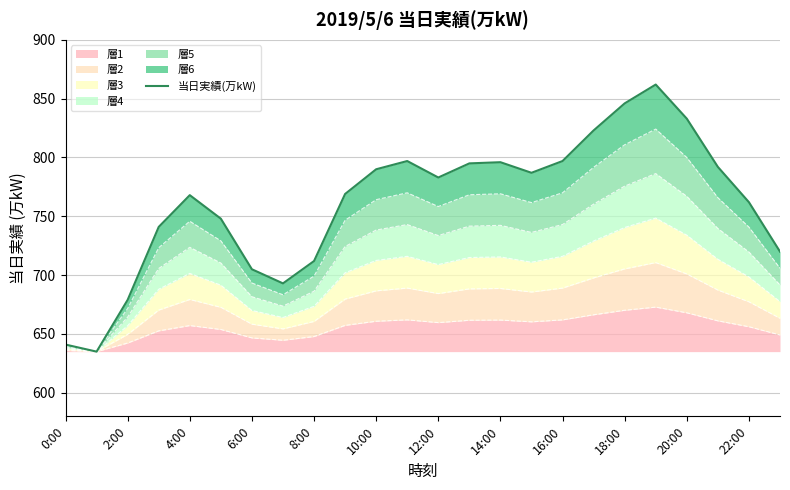

What is the maximum value shown in the chart?

862